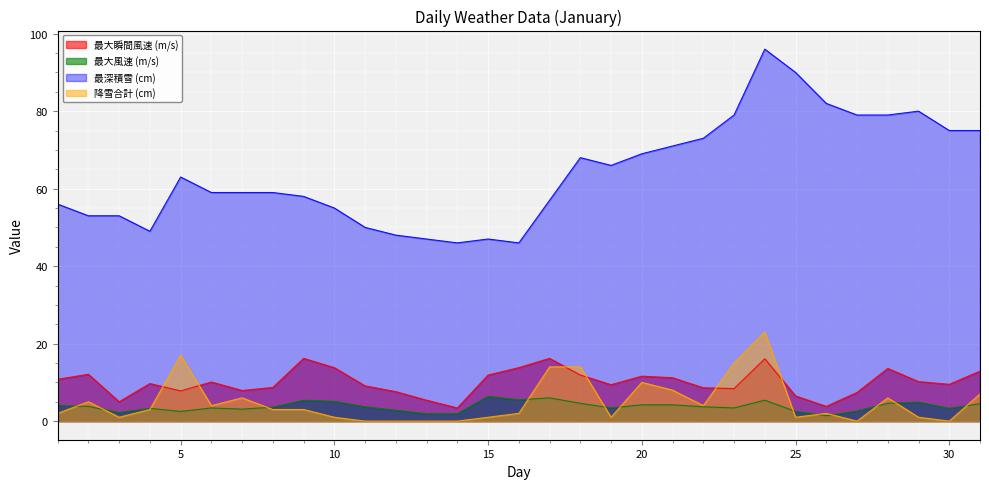

Which has a higher value, 17 or 2?

17